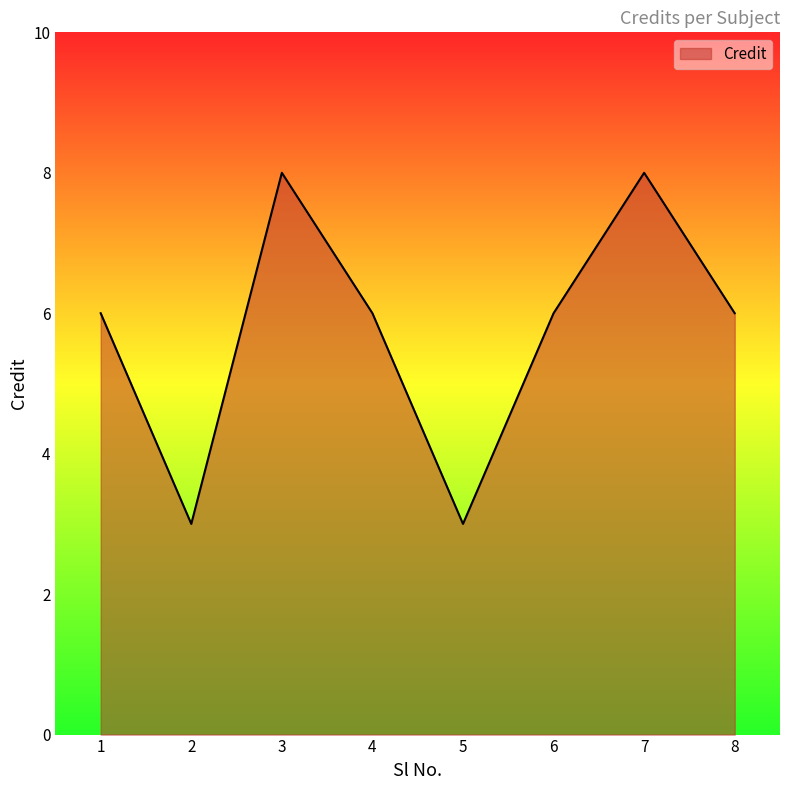

Count the values in the range 6 to 8.

6